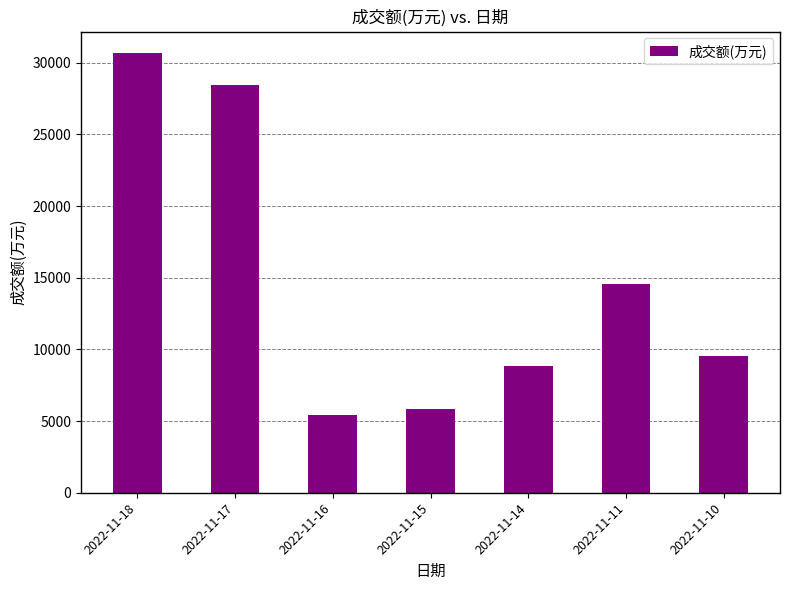

What is the ratio of the value at 2022-11-17 to the value at 2022-11-11?

2.0